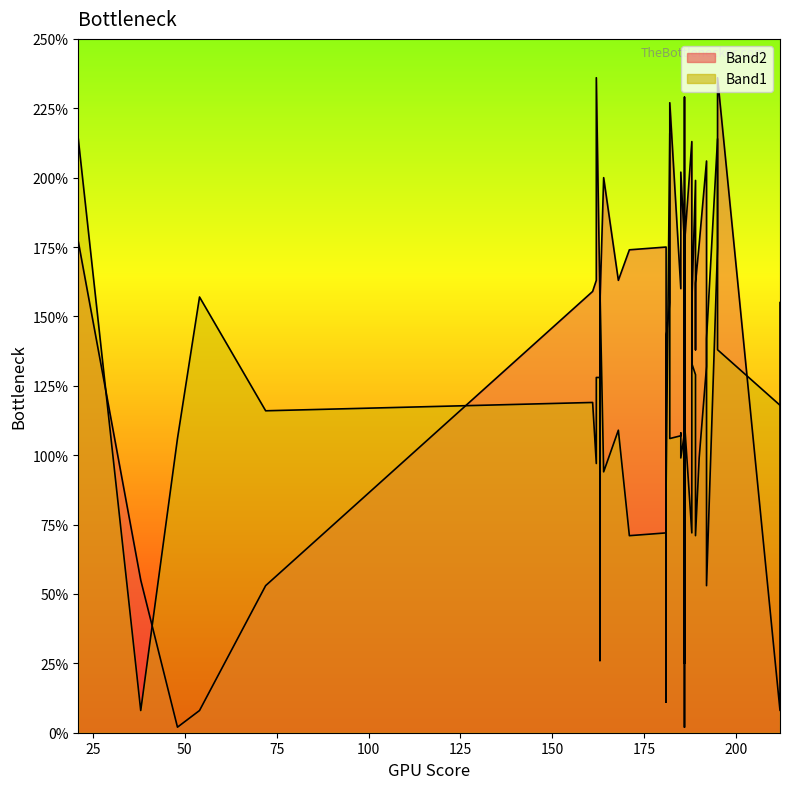

Reading right to left, transcribe all the data shown in this chart.

Band2: 161=159	190=176	54=8	186=176	182=155	162=236	195=175	212=155	189=199	195=236	163=155	188=132	186=2	189=138	48=2	21=177	192=53	171=174	163=155	186=176	163=26	189=162	185=202	168=163	186=25	192=206	181=142	72=53	164=200	188=155	188=213	181=11	162=163	38=55	185=171	186=229	181=175	185=160	212=8	182=227
Band1: 161=119	190=99	54=157	186=112	182=216	162=128	195=214	212=118	189=129	195=138	163=159	188=122	186=71	189=119	48=106	21=214	192=142	171=71	163=128	186=108	163=106	189=71	185=99	168=109	186=106	192=132	181=88	72=116	164=94	188=133	188=72	181=118	162=97	38=8	185=108	186=132	181=72	185=107	212=118	182=106